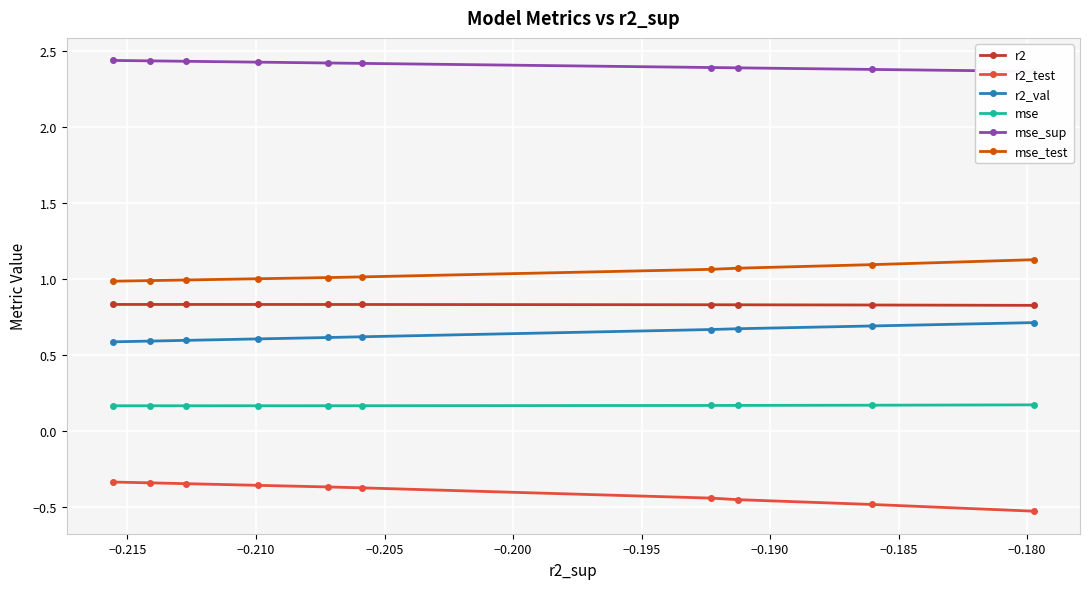

How many distinct data groups are displayed?

6